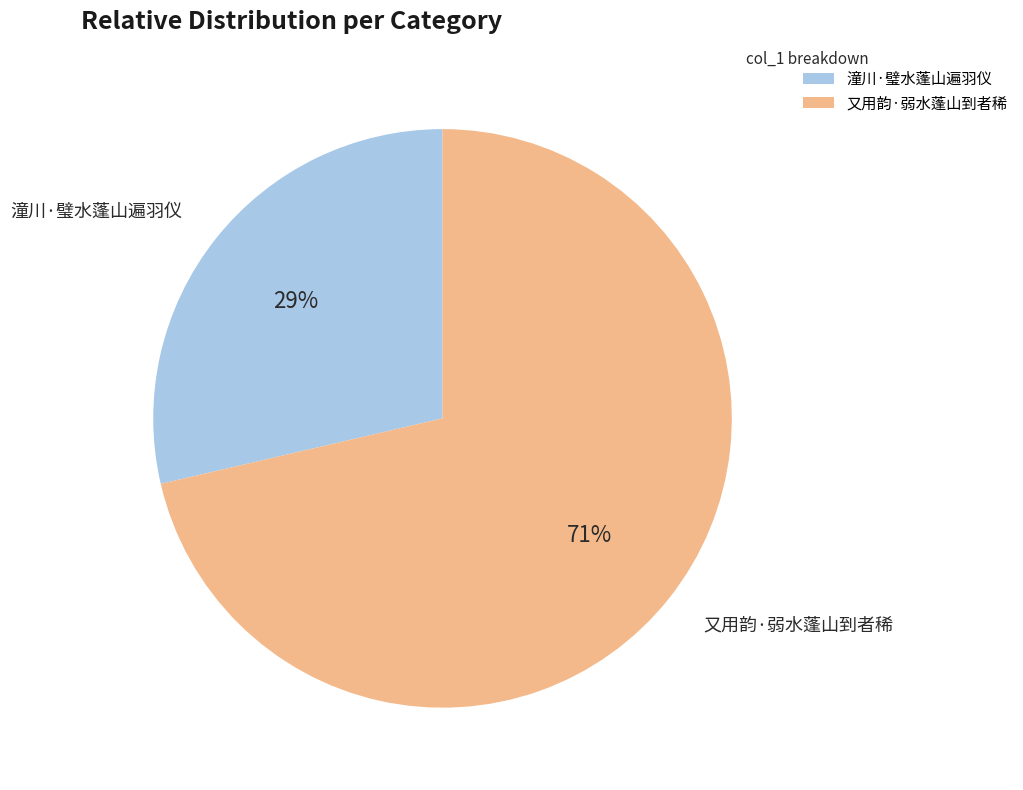

Which has a higher value, 潼川·璧水蓬山遍羽仪 or 又用韵·弱水蓬山到者稀?

又用韵·弱水蓬山到者稀